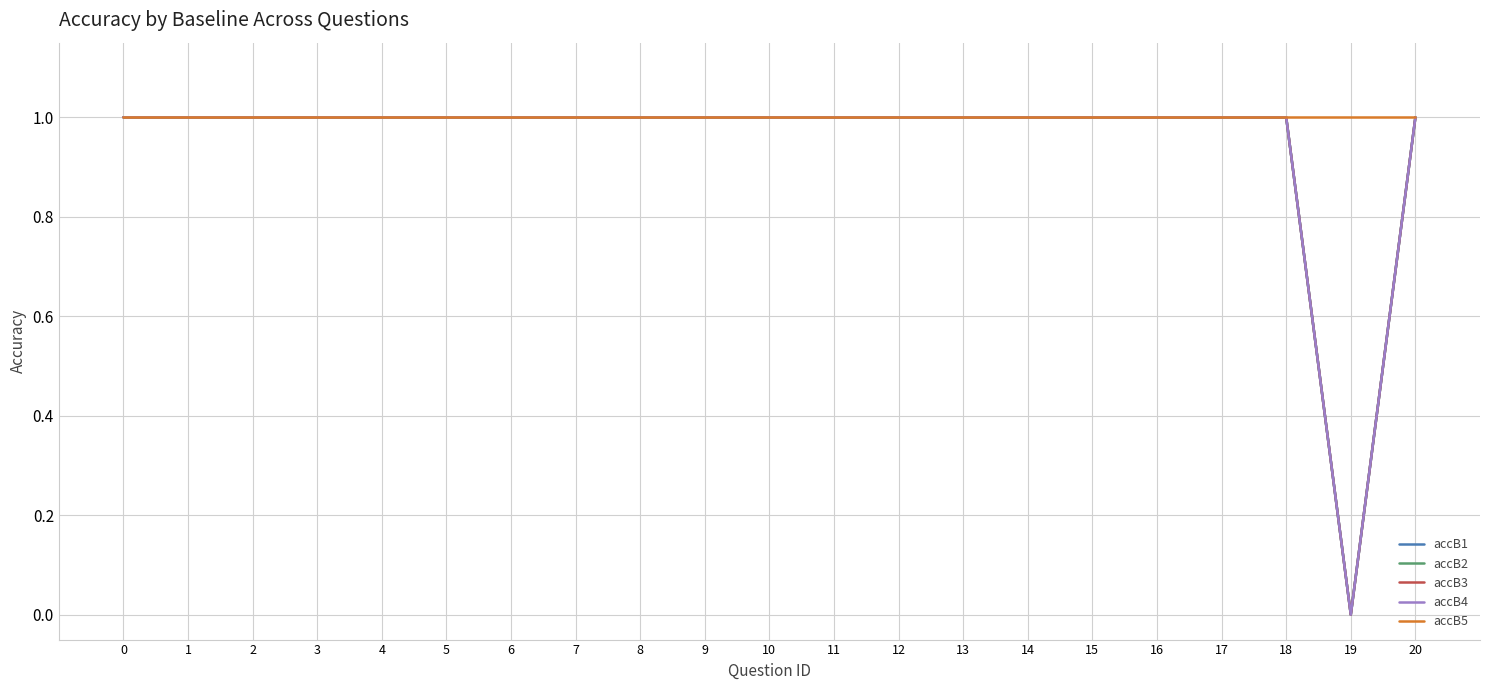

Is this an area chart (filled region under the line)?

No